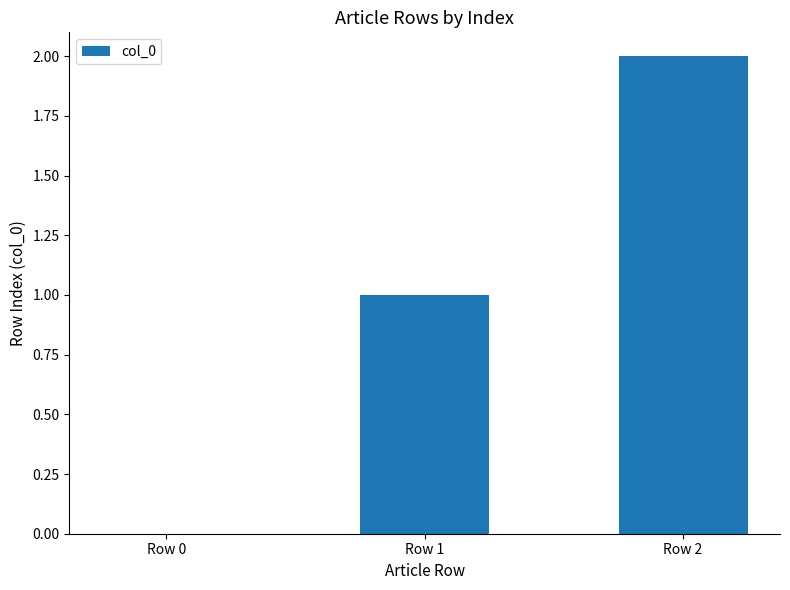

What is the maximum value shown in the chart?

2